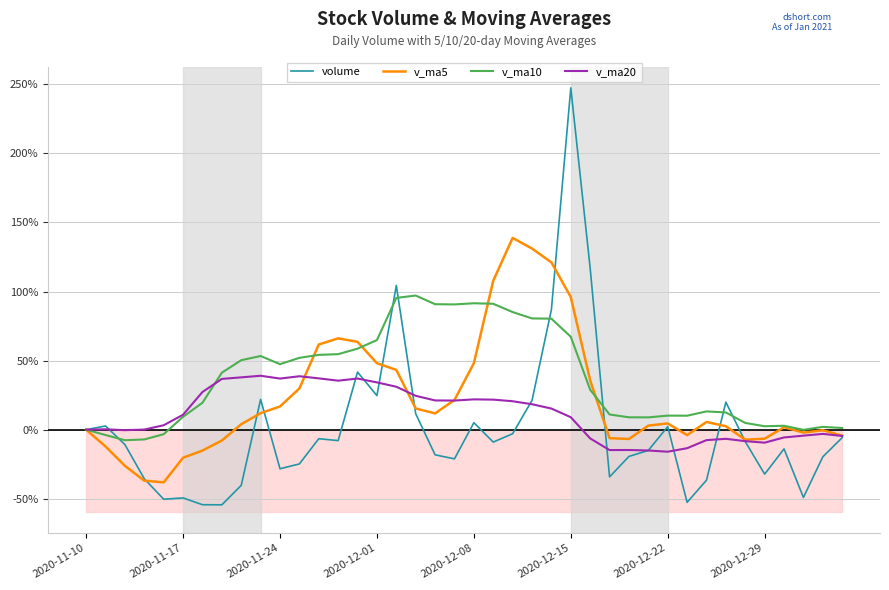

How many lines are shown in the chart?

4